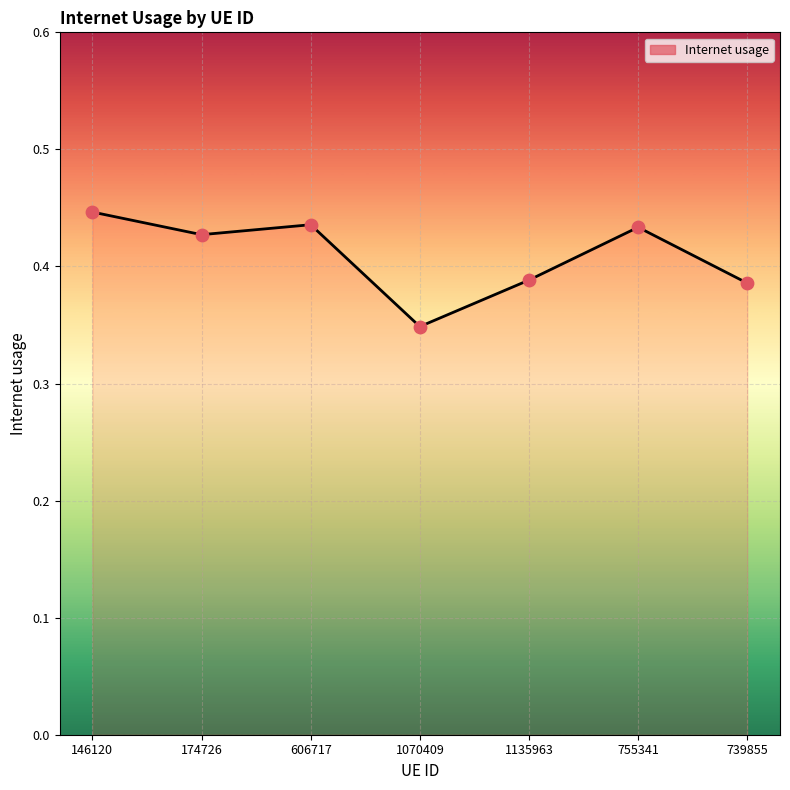

What is the change in value from 1070409 to 755341?

+0.1